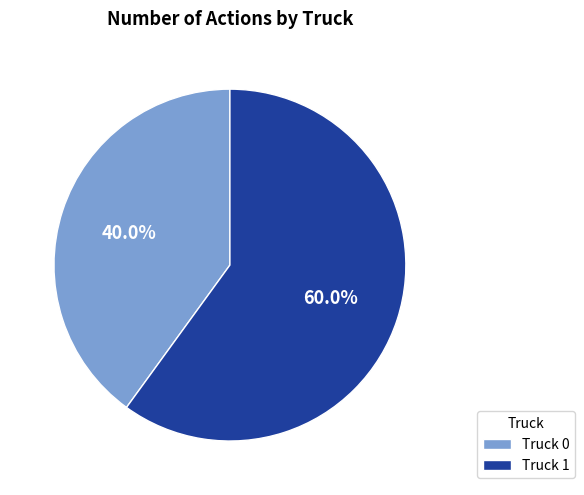

Which has a higher value, Truck 0 or Truck 1?

Truck 1